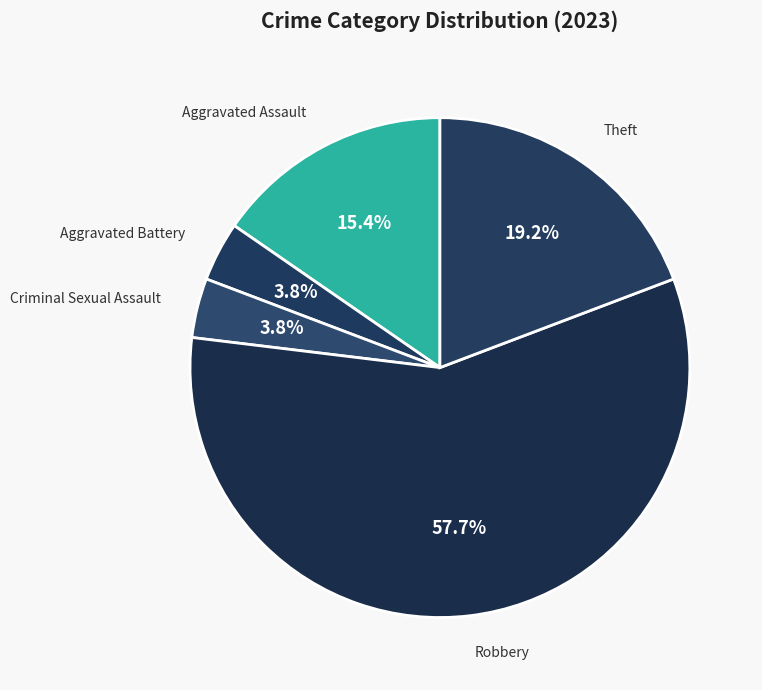

Count the number of slices in the pie.

5